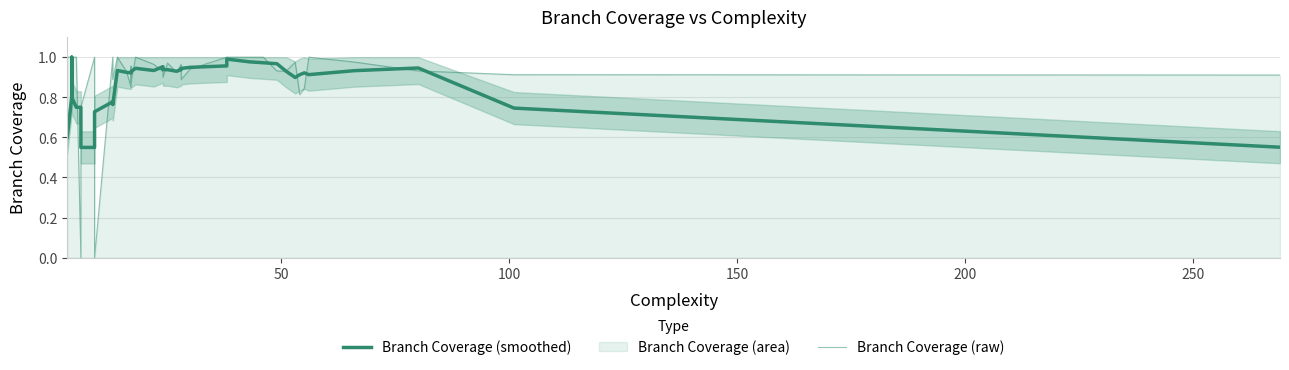

How many data points does each series have?

40